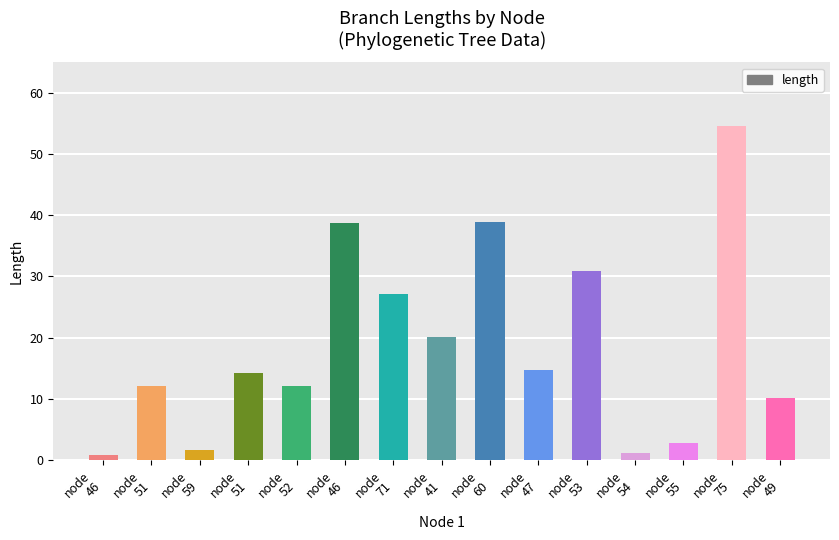

What is the label of the 5th bar from the right?

node
53